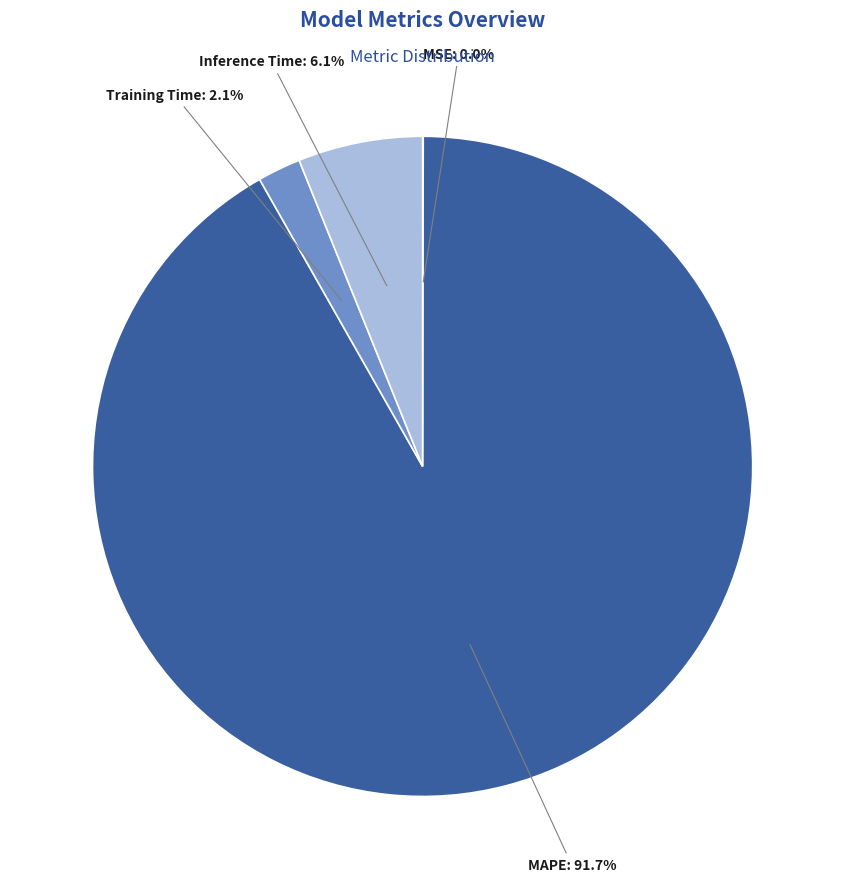

Does any single category account for the majority?

Yes